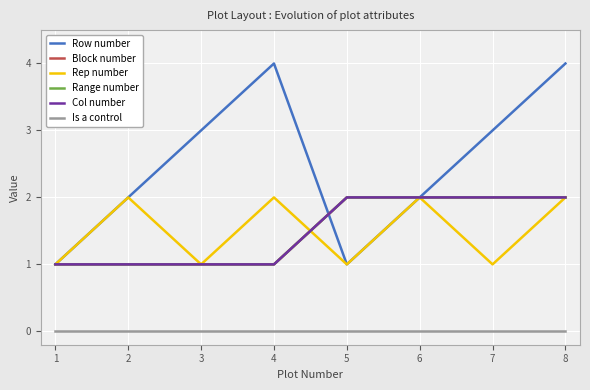

What value does the Rep number series have at 4?

2